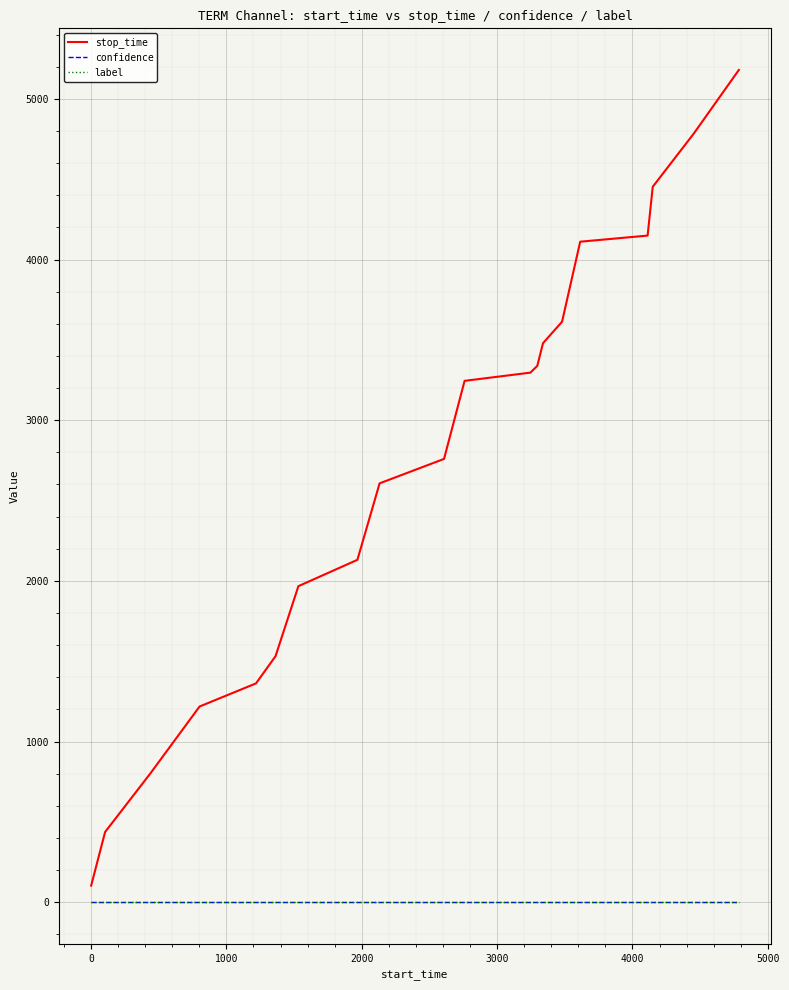

Which series has the widest spread of values?

stop_time